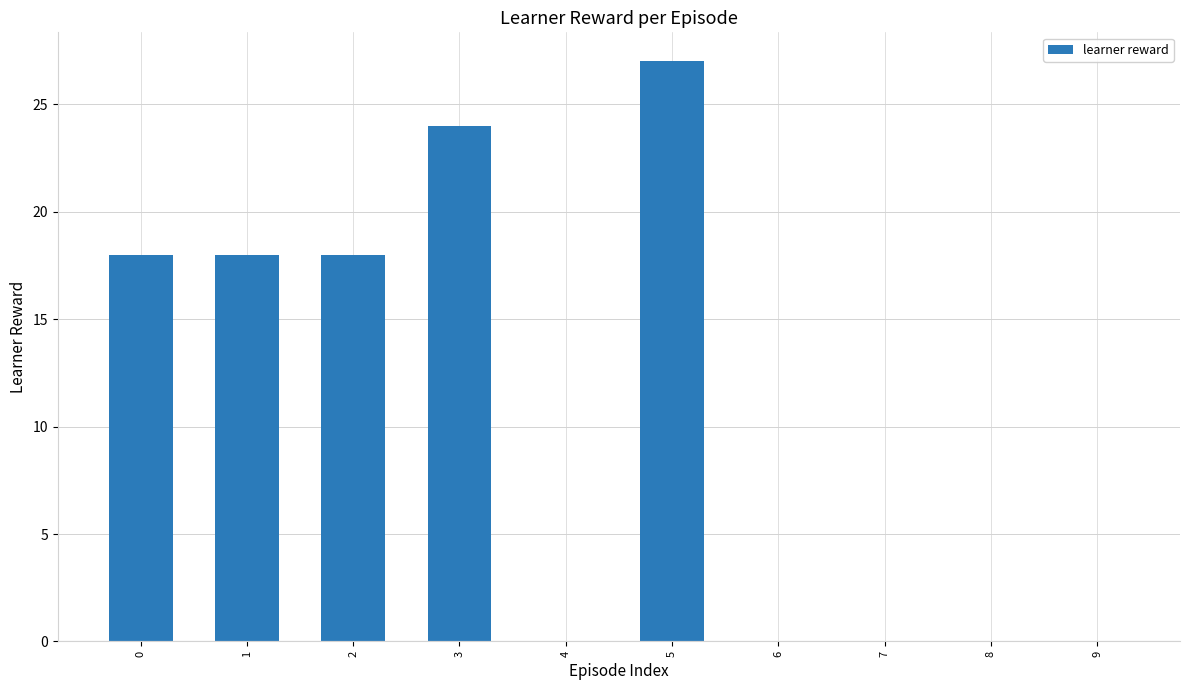

Between 3 and 0, which is larger?

3